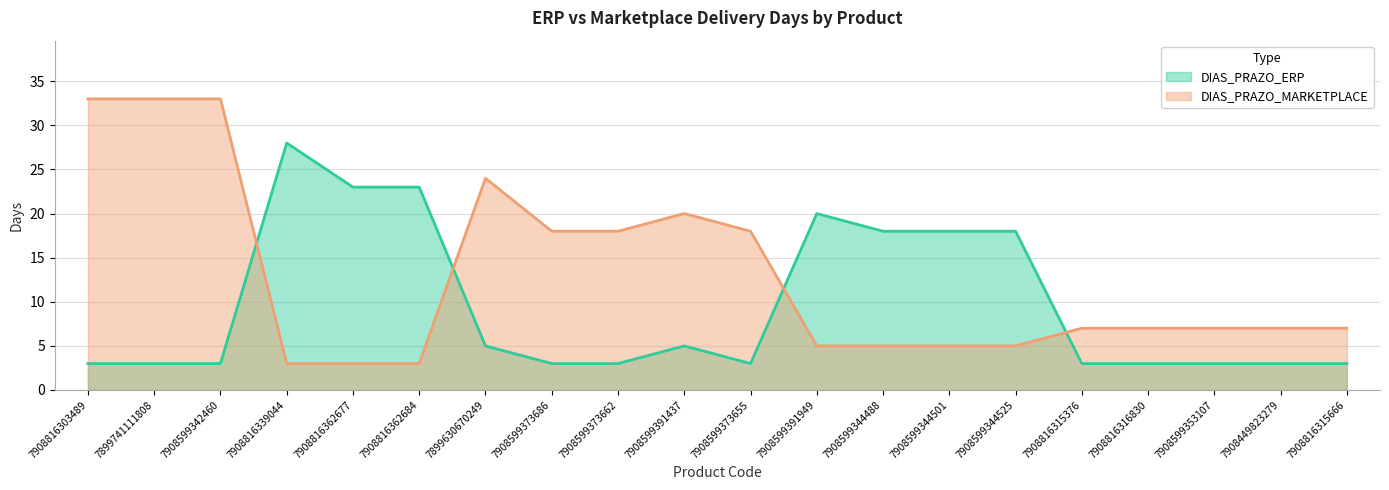

True or false: DIAS_PRAZO_ERP has a value of 3 at 7908449823279.

True